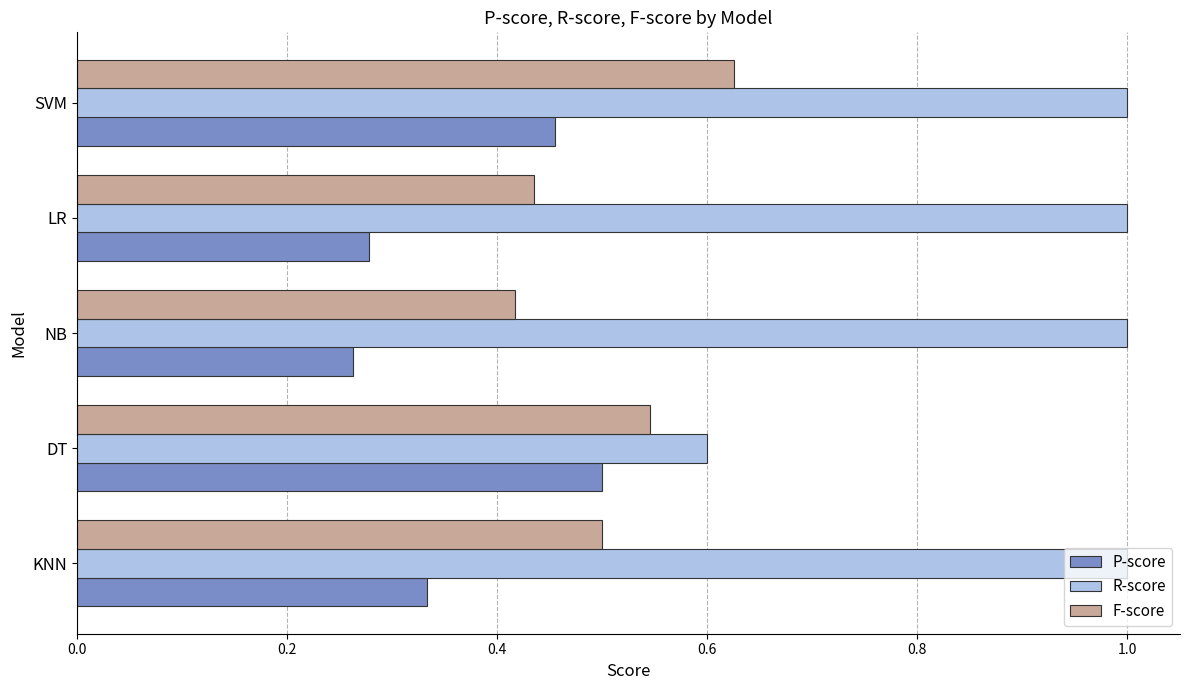

Which series has the largest range (max minus min)?

R-score